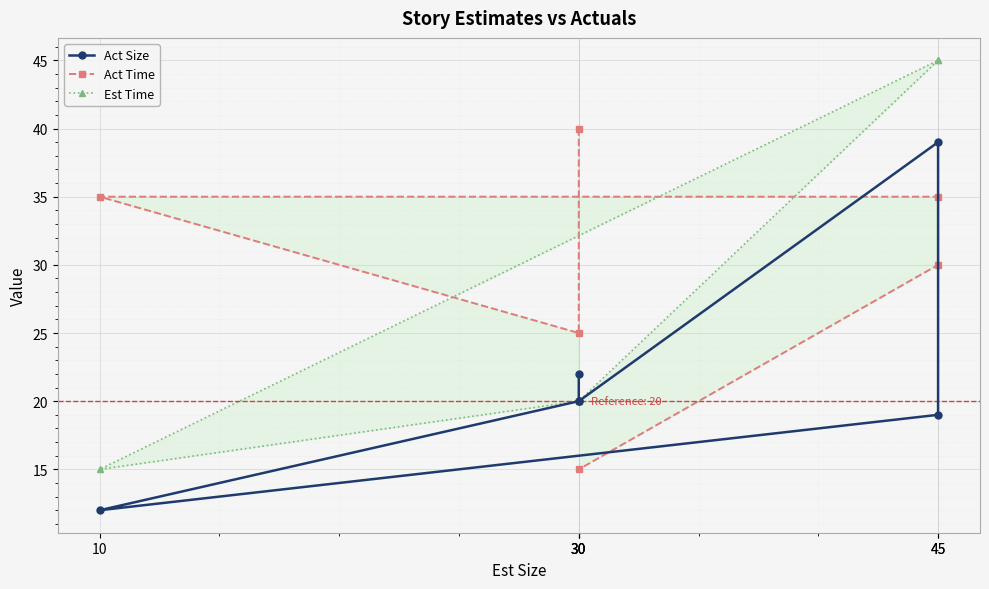

Which label corresponds to the largest value in the chart?

45